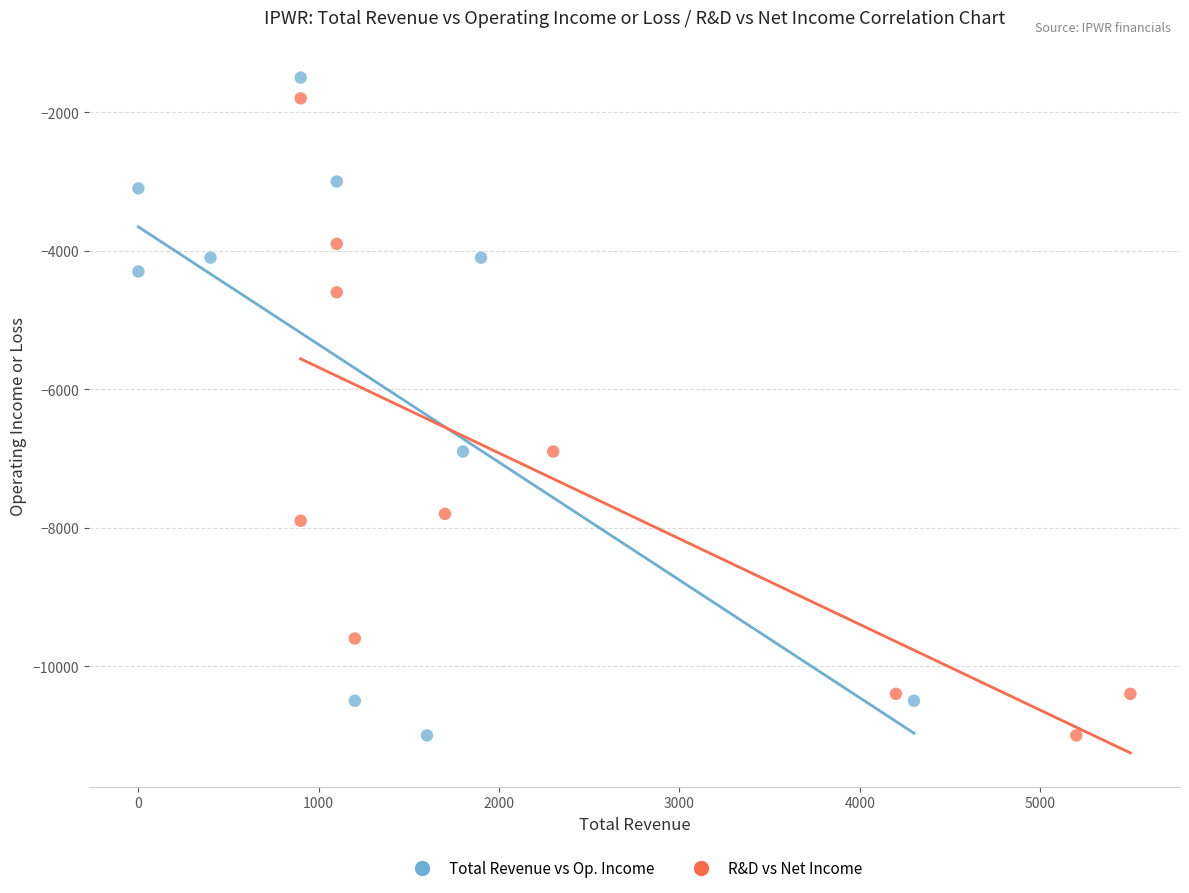

Which series has the widest spread of Y values?

Total Revenue vs Op. Income